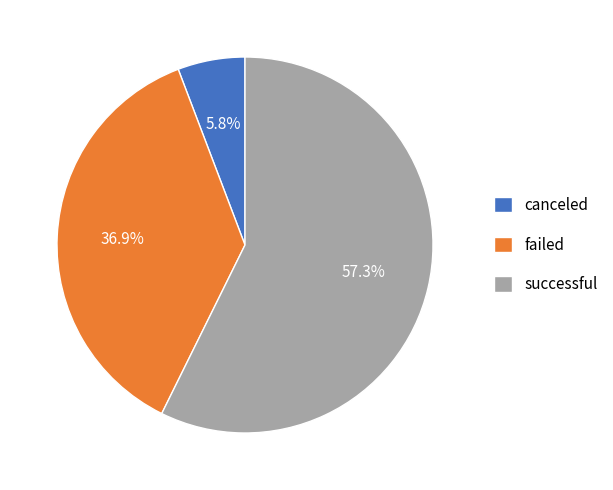

Is the sum of failed and successful greater than half?

Yes